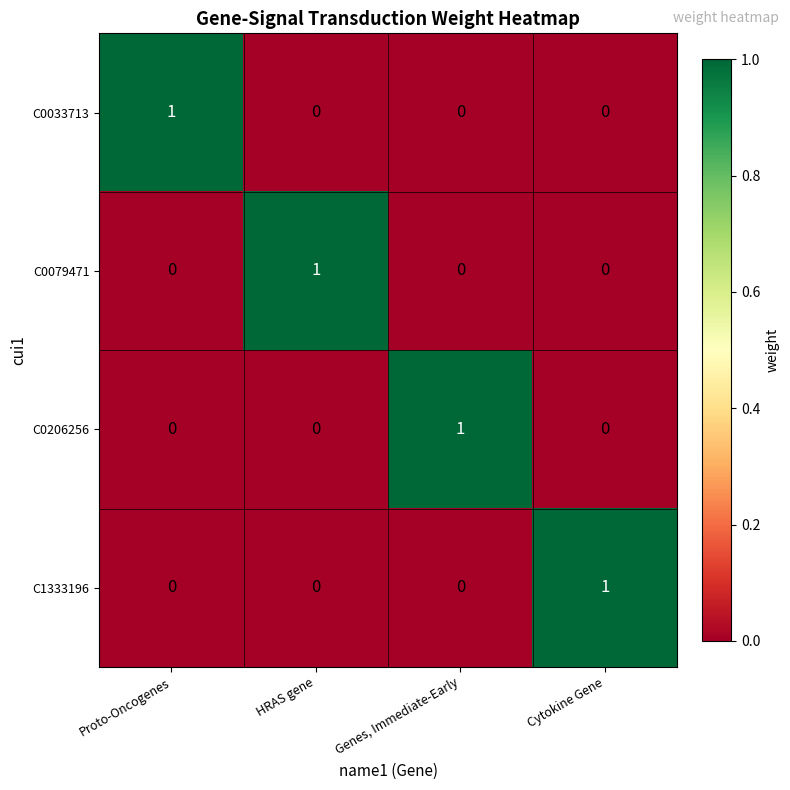

Reading left to right, transcribe all the data shown in this chart.

C0033713: 1	0	0	0
C0079471: 0	1	0	0
C0206256: 0	0	1	0
C1333196: 0	0	0	1